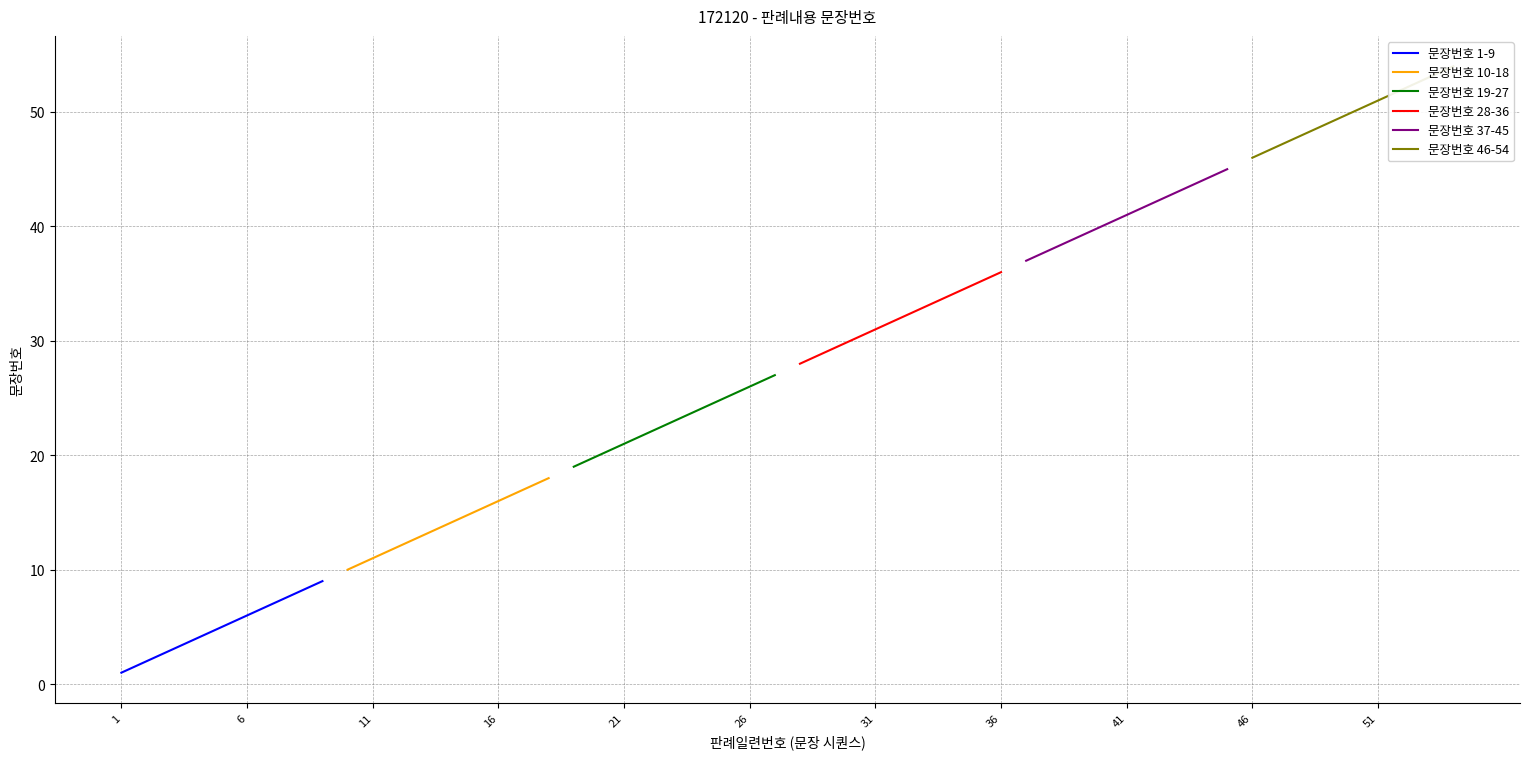

True or false: 문장번호 28-36 and 문장번호 10-18 intersect in this chart.

False